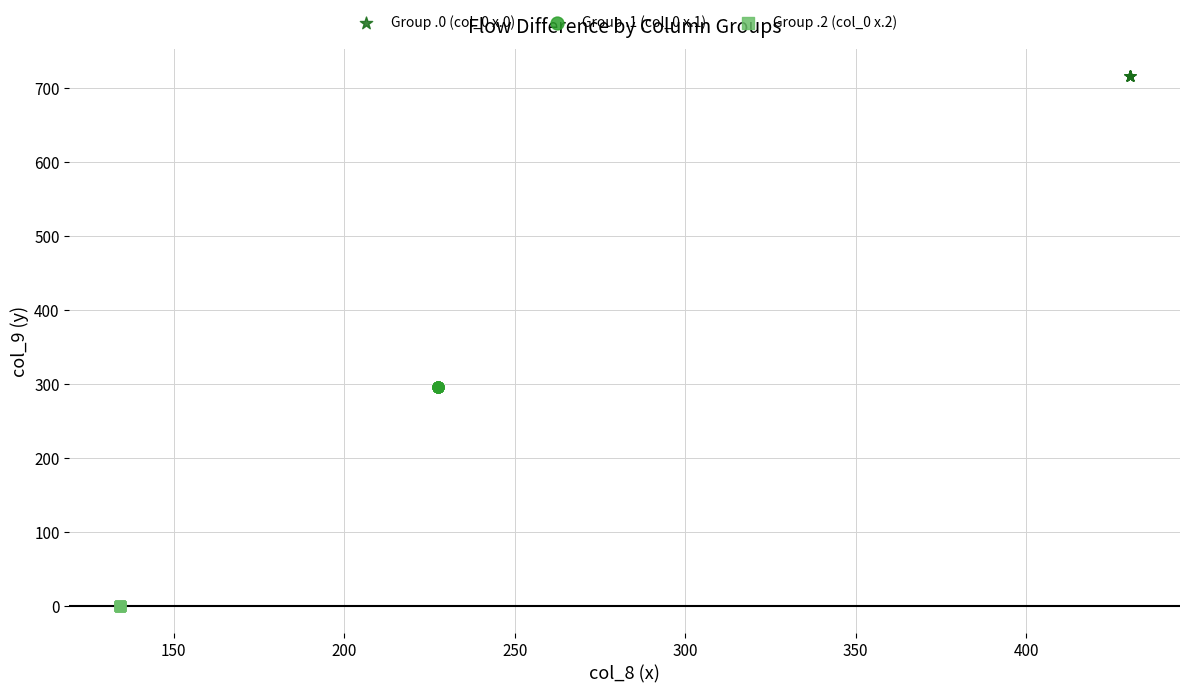

Which series contains the lowest Y value?

Group .2 (col_0 x.2)